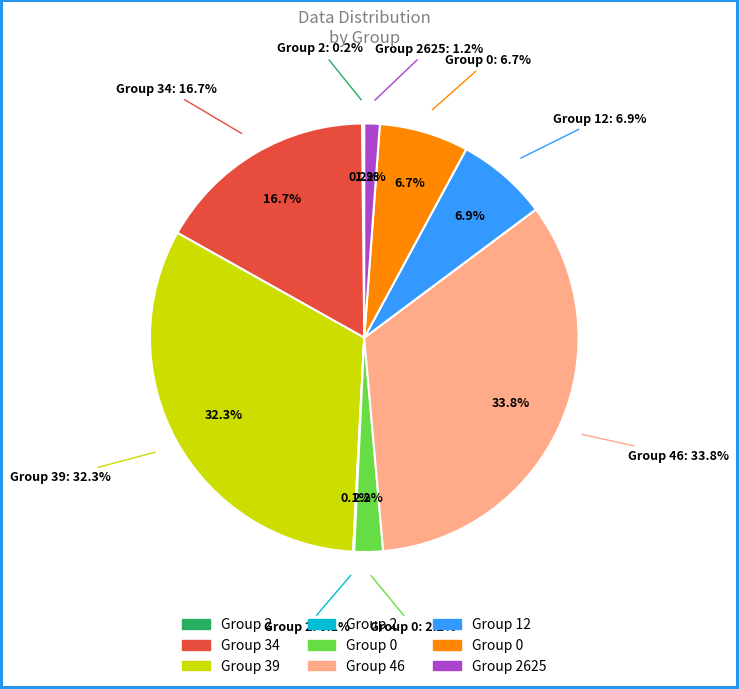

To the nearest percent, what portion does 2625 represent?

1%